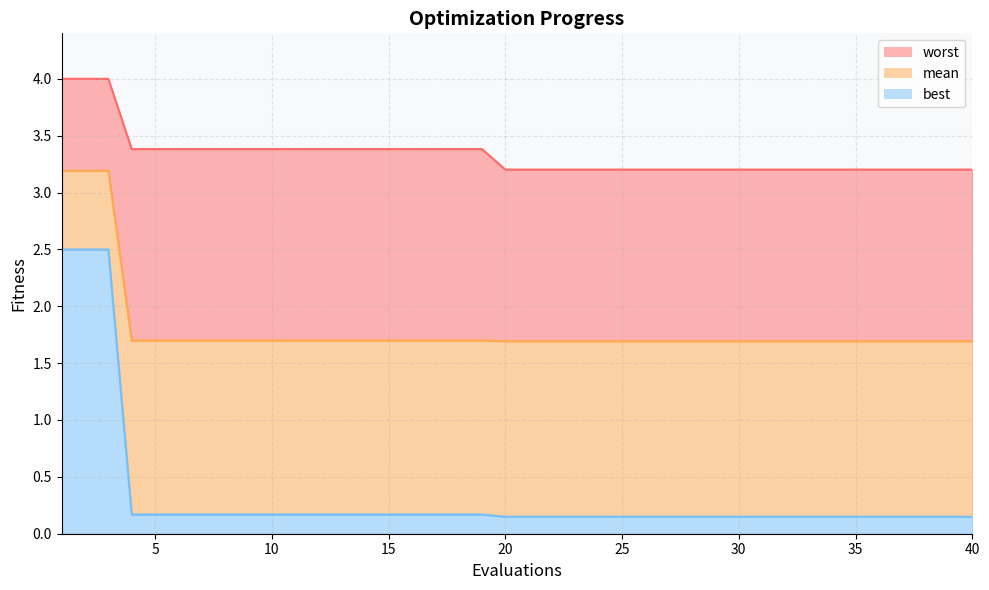

True or false: worst and mean cross at least once.

False